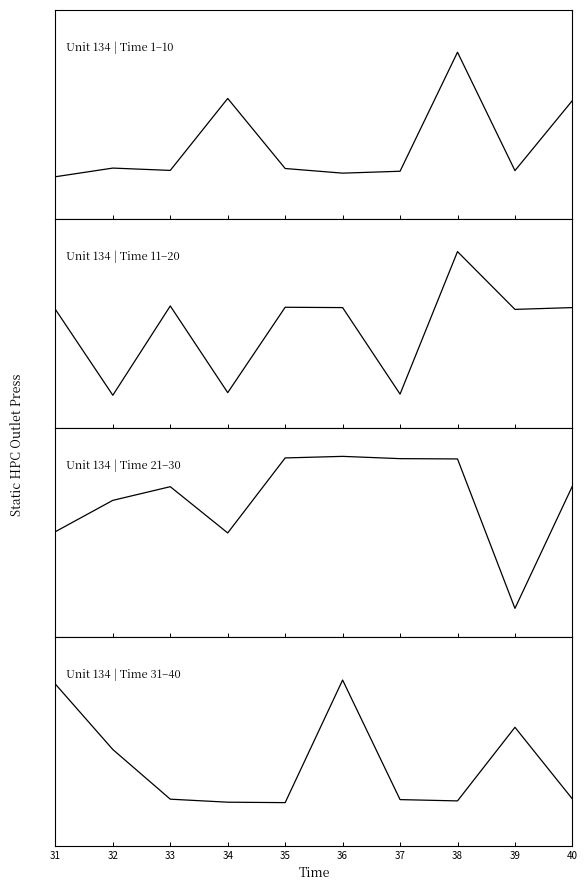

Which series has the widest spread of values?

Unit 134 | Time 21–30